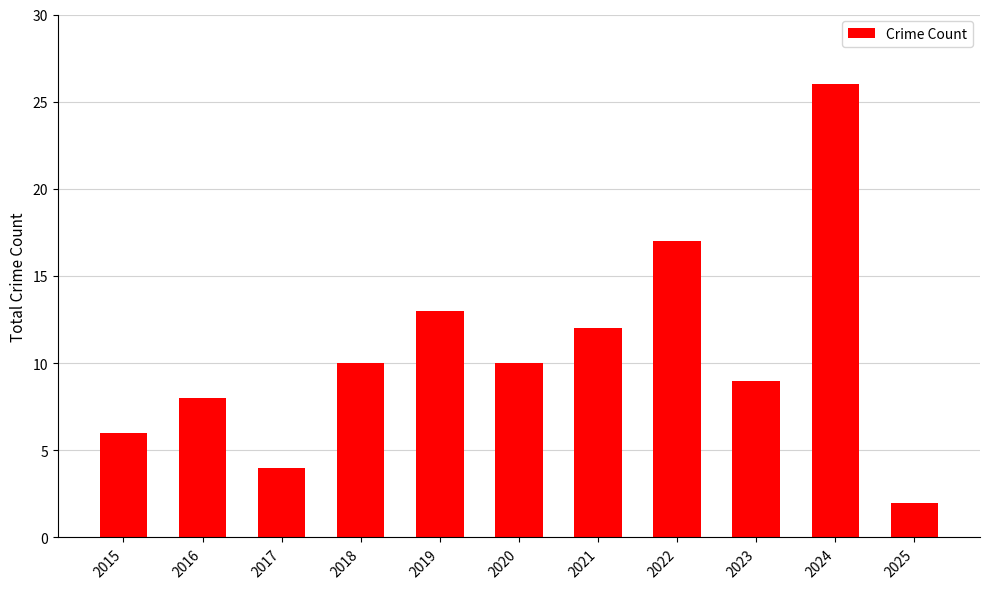

Between 2015 and 2025, which is larger?

2015